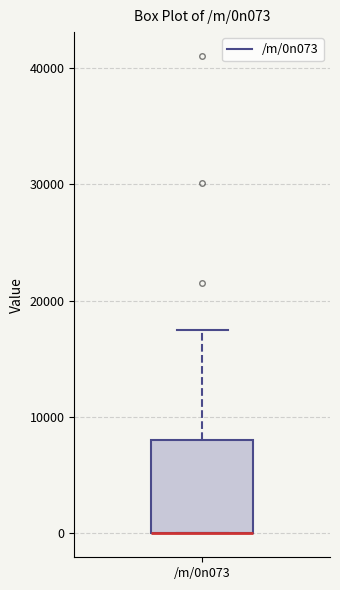

Read this box plot against the y-axis: the position of the median line, the range covered by the box, and the ends of both whiskers. The values are not printed on the chart, so give them approximately, as read against the axis.

median 0 (drawn on the box's lower edge), box 0 to 8000, whiskers 0 to 18000